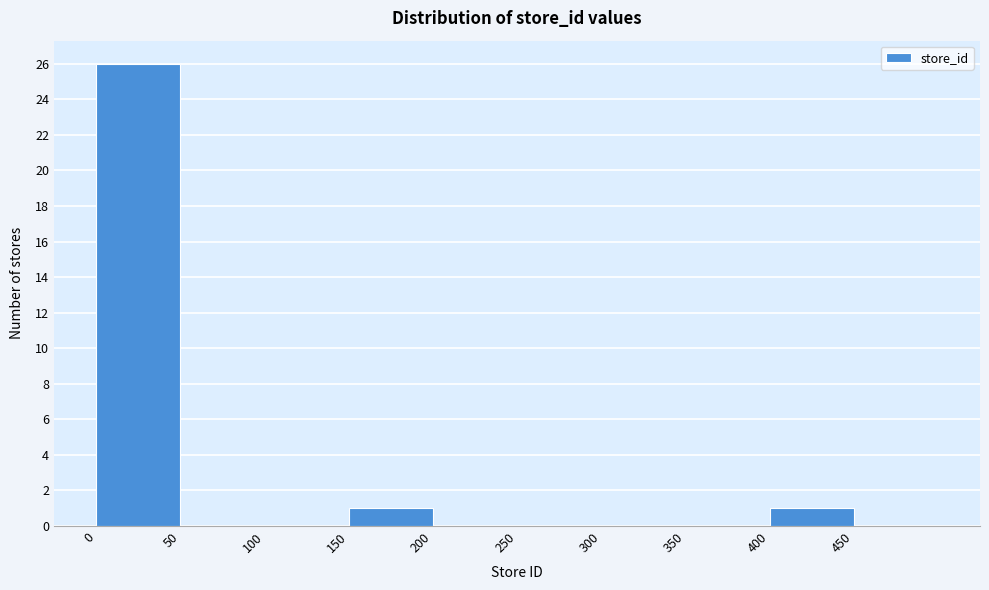

Which range on the x-axis has the tallest bar?

0 to 50